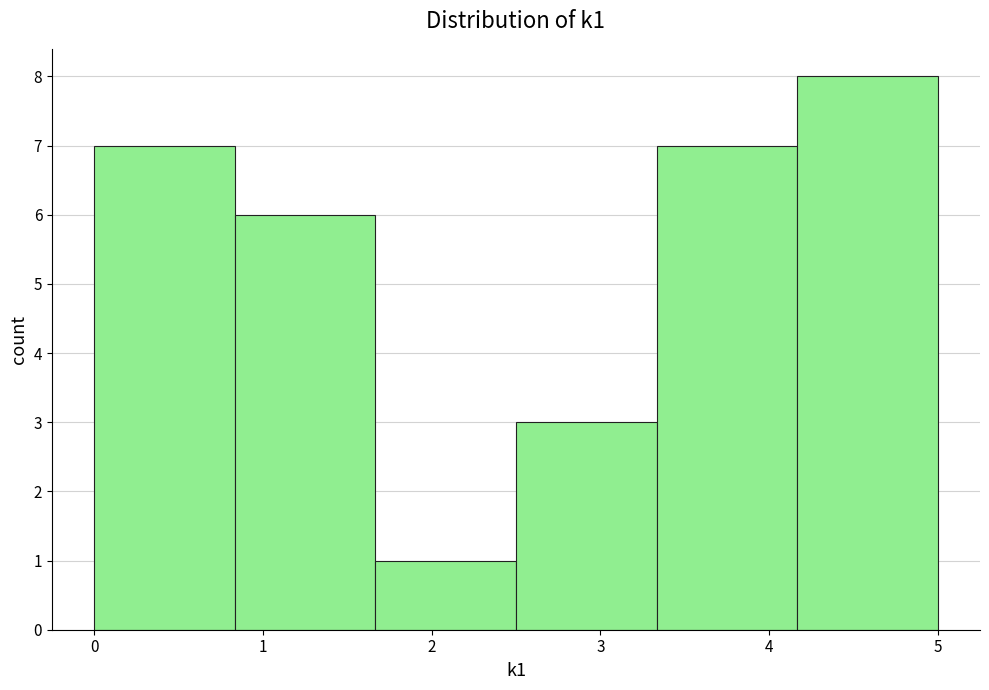

Which range on the x-axis has the tallest bar?

4.2 to 5.0